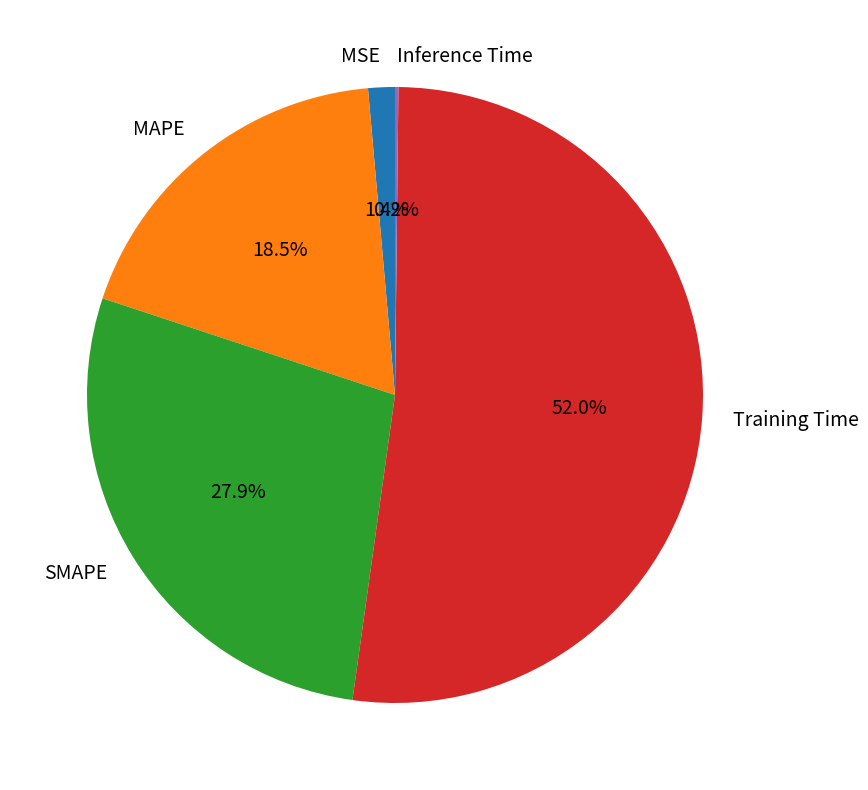

What is the ratio of the value at MAPE to the value at Training Time?

0.4